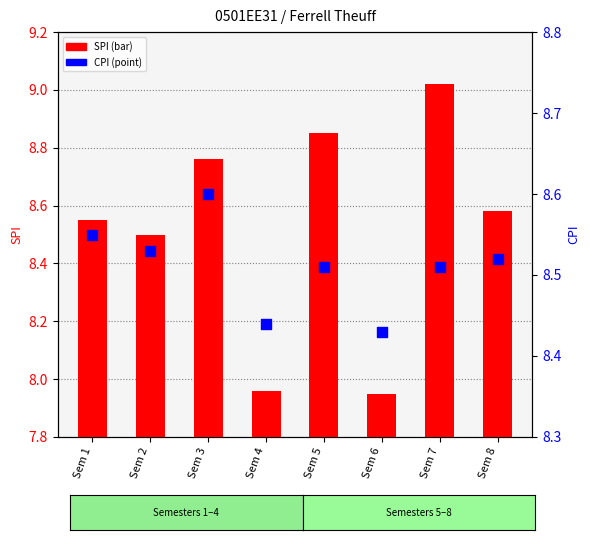

Which series has the largest total across all categories?

CPI